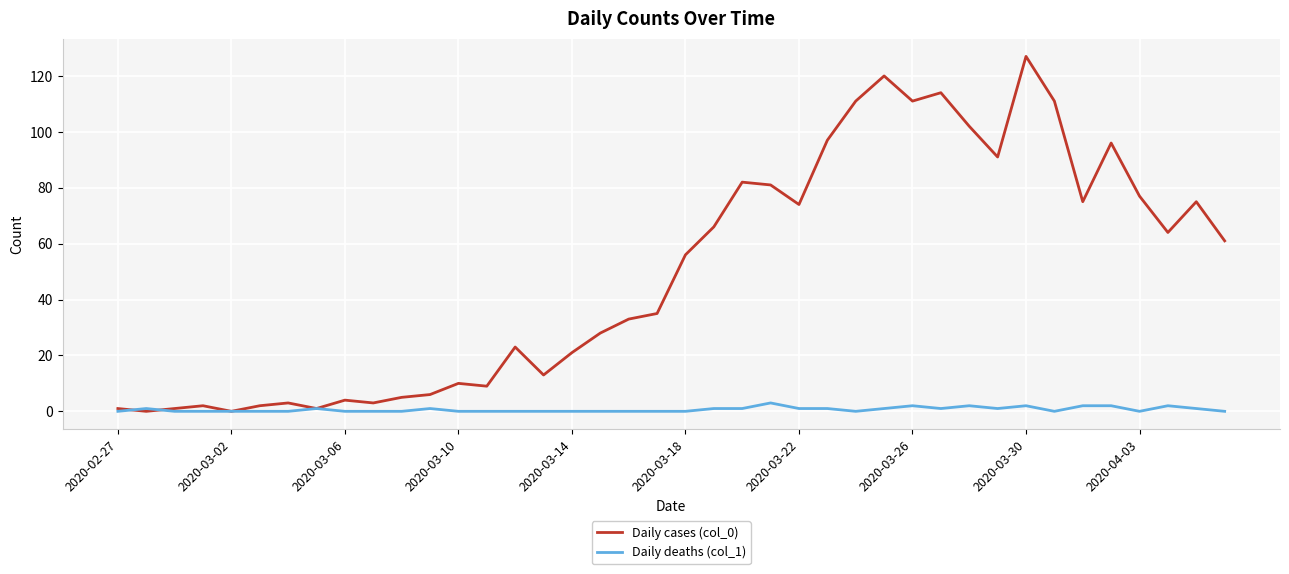

Which series has the widest spread of values?

Daily cases (col_0)